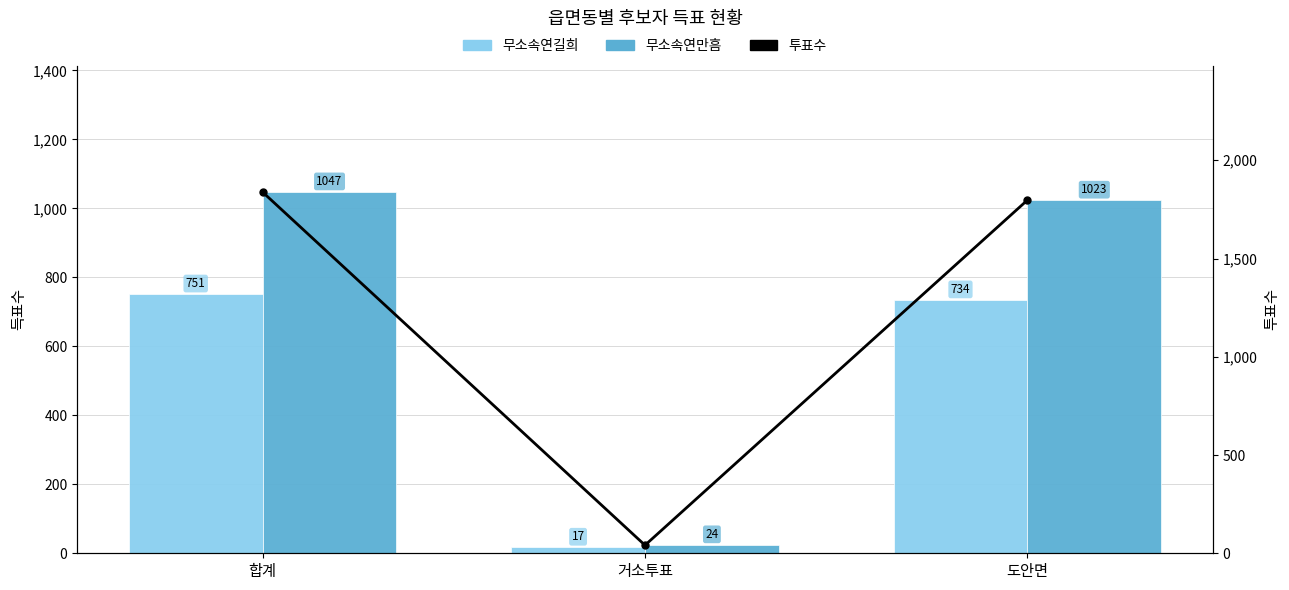

What position from the right is 합계?

3